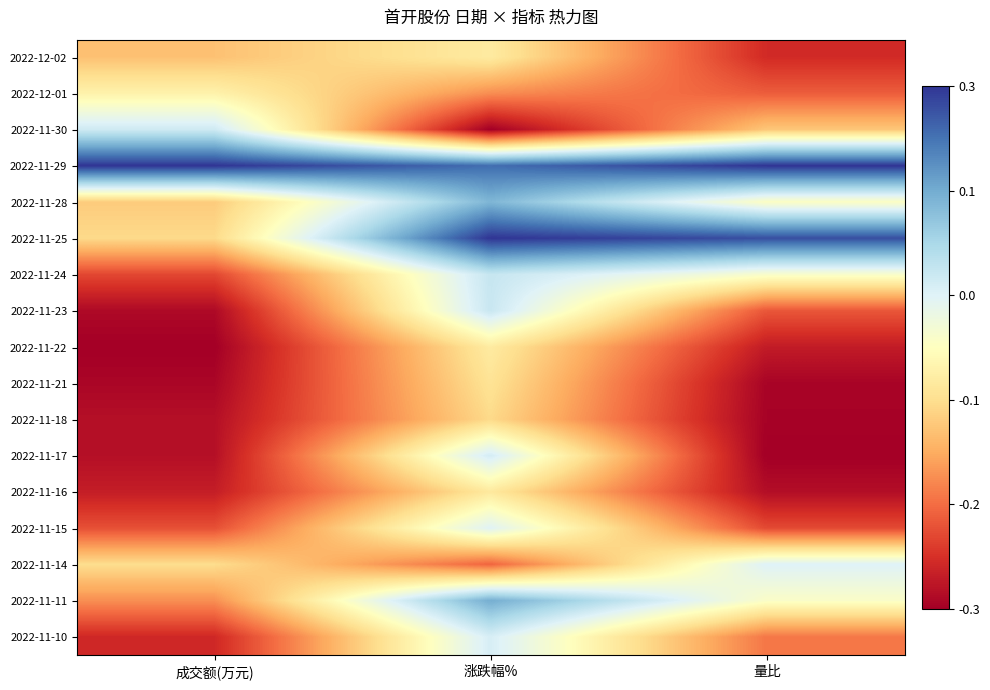

Rank the series at 量比 from lowest to highest value.

2022-11-17, 2022-11-18, 2022-11-21, 2022-11-16, 2022-11-22, 2022-12-02, 2022-11-15, 2022-11-23, 2022-12-01, 2022-11-10, 2022-11-30, 2022-11-28, 2022-11-11, 2022-11-24, 2022-11-14, 2022-11-25, 2022-11-29